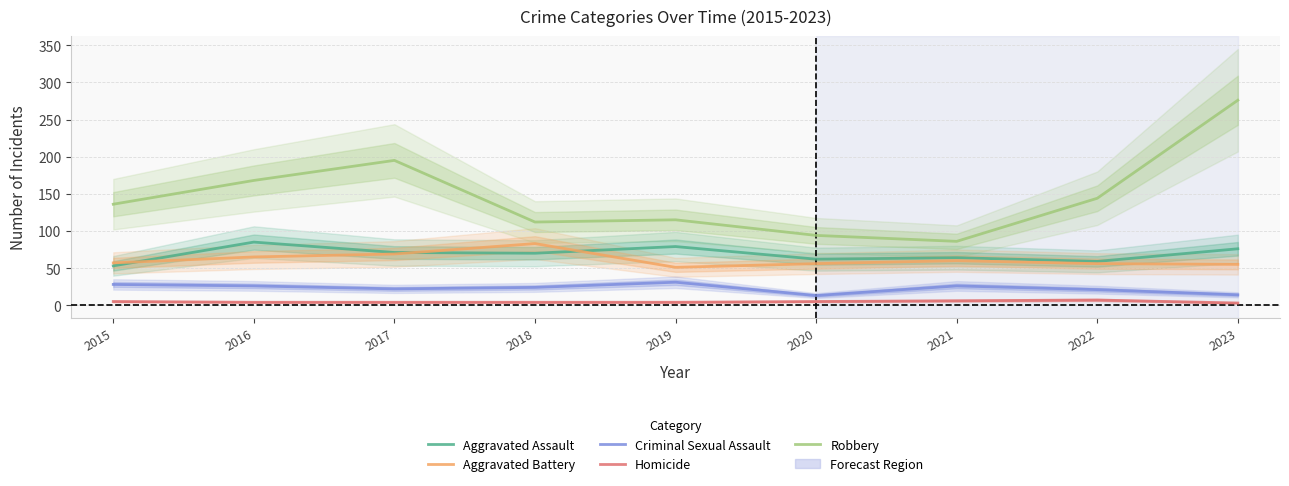

Which category has the highest value across all series?

2023